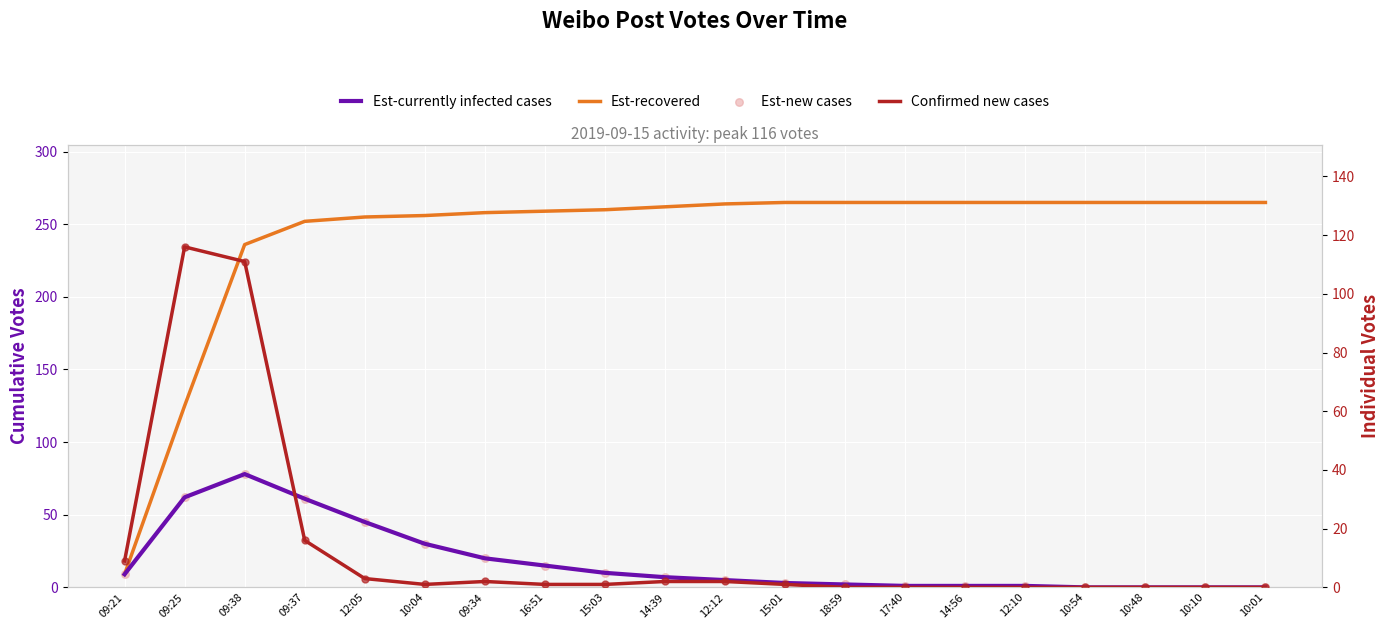

Which series contains the highest Y value?

Est-recovered